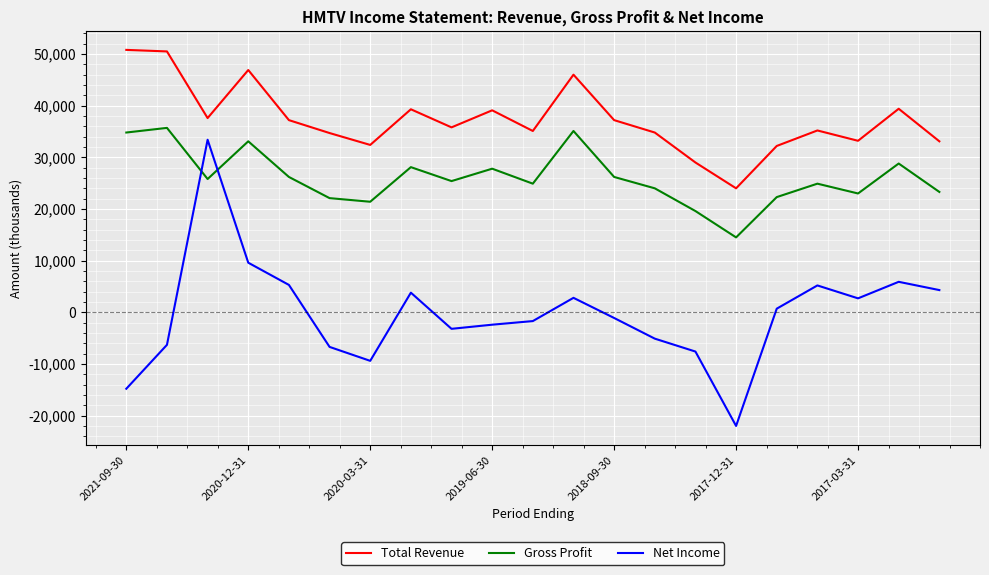

Which series has the largest total across all categories?

Total Revenue